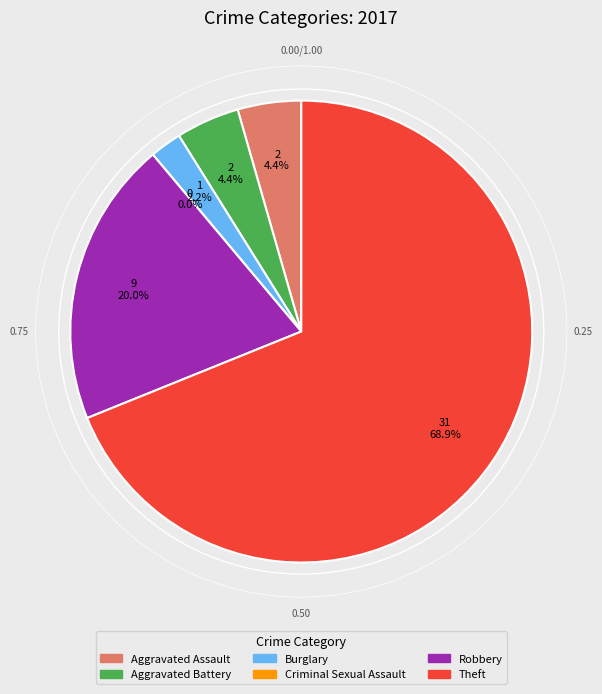

What is the majority slice?

Theft